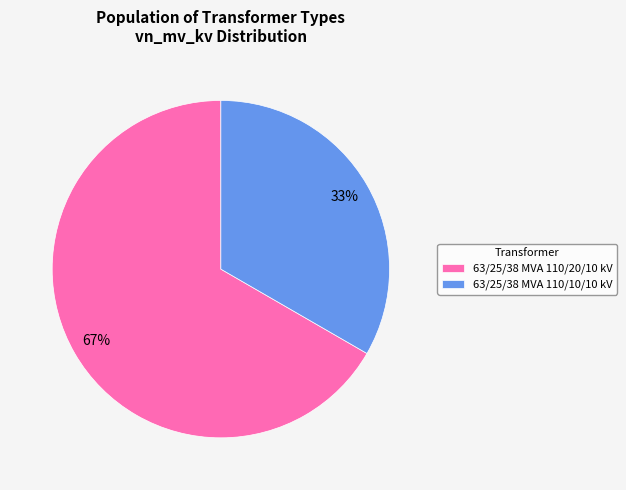

What is the largest slice in the pie chart?

63/25/38 MVA 110/20/10 kV